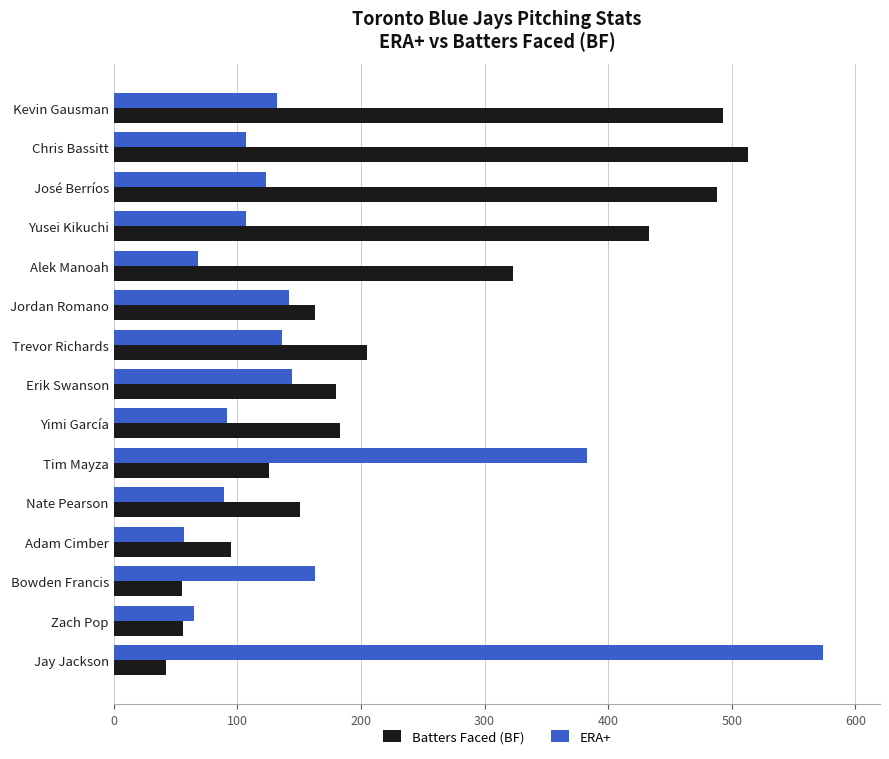

How many distinct data groups are displayed?

2